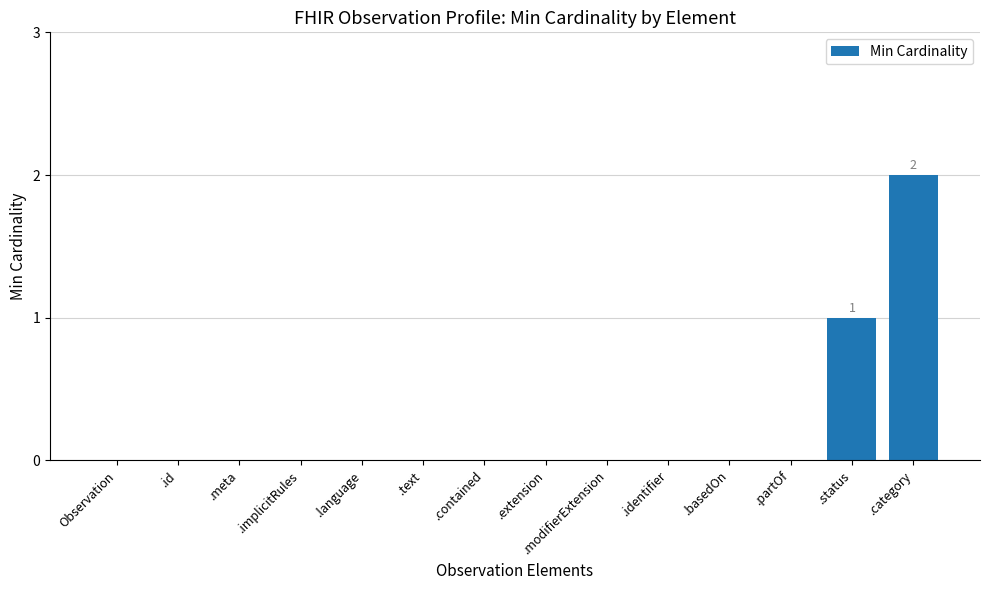

What is the change in value from .language to .category?

+2